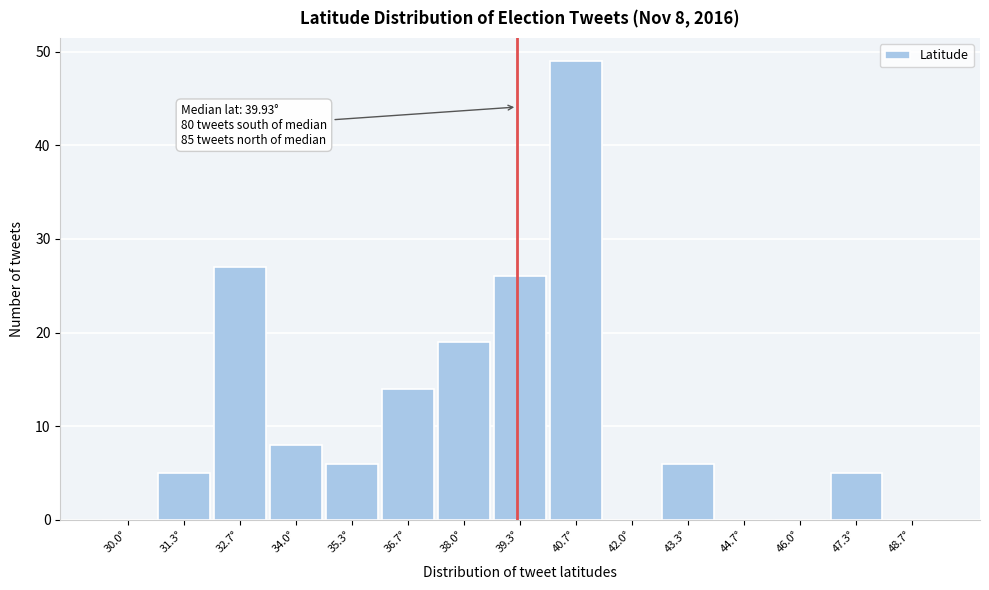

Reading left to right, what are all the values shown in this chart?

30.0°=0	31.3°=5	32.7°=27	34.0°=8	35.3°=6	36.7°=14	38.0°=19	39.3°=26	40.7°=49	42.0°=0	43.3°=6	44.7°=0	46.0°=0	47.3°=5	48.7°=0